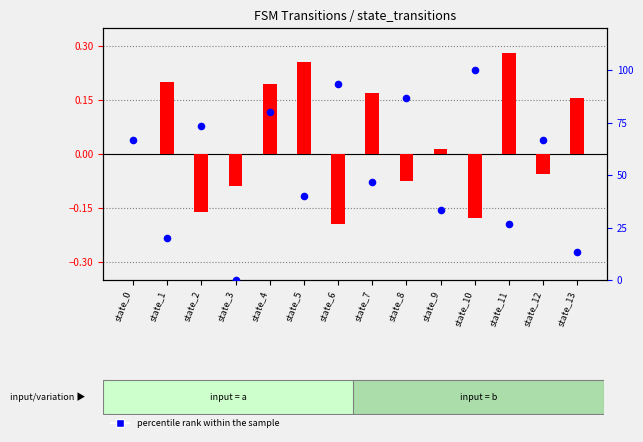

What are all the series names shown in the legend?

transformed count, percentile rank within the sample